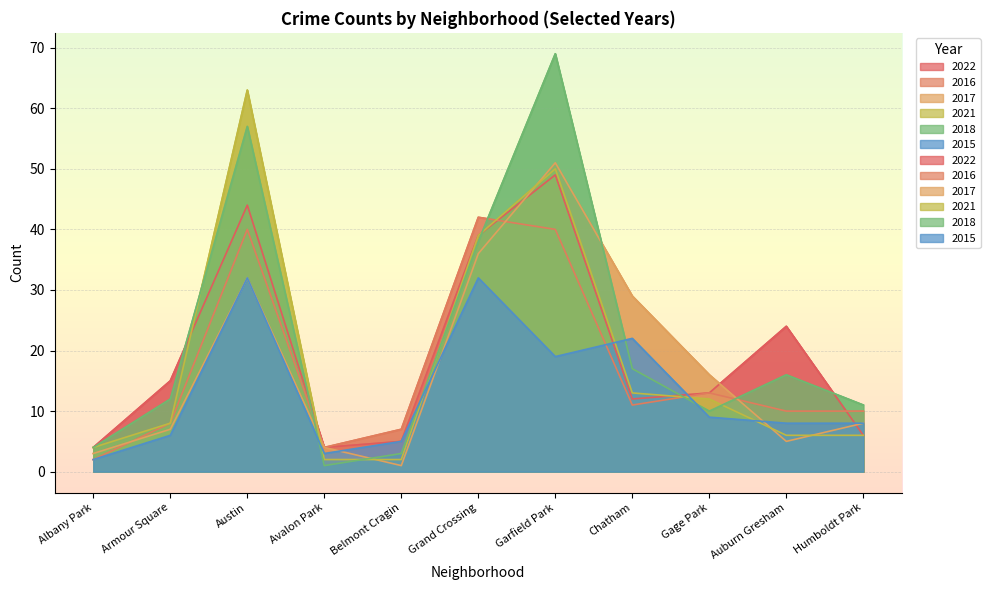

What is the value of the 2017 point at the 11th from the left?

8